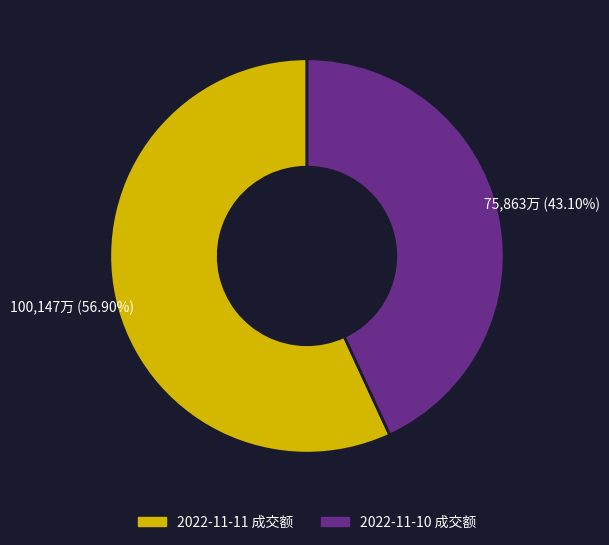

Combined, do 2022-11-10 and 2022-11-11 account for over 50%?

Yes